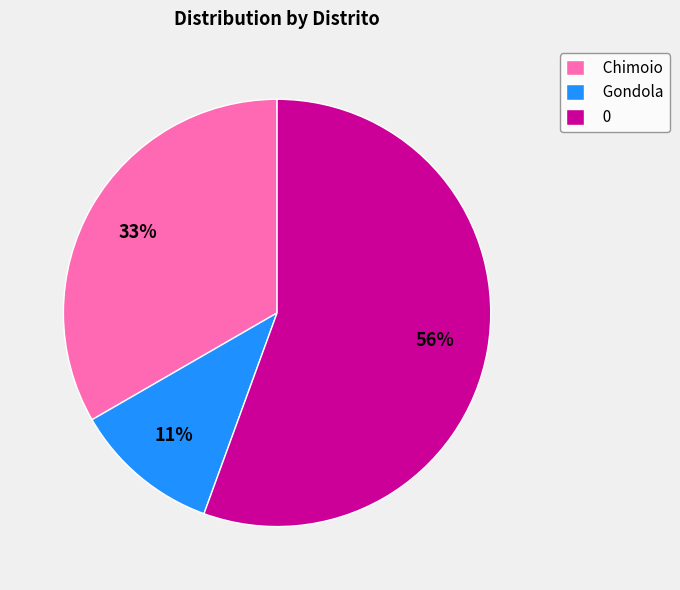

How many segments does this pie chart have?

3